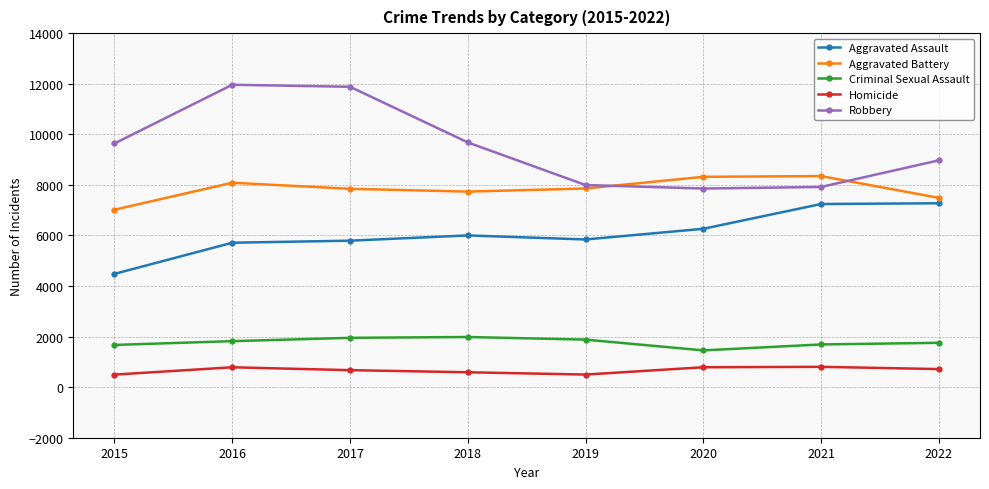

Rank the series at 2016 from lowest to highest value.

Homicide, Criminal Sexual Assault, Aggravated Assault, Aggravated Battery, Robbery